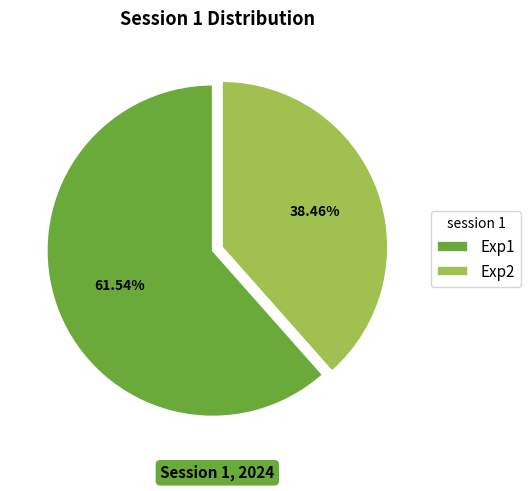

Which category has the smallest portion of the pie?

Exp2